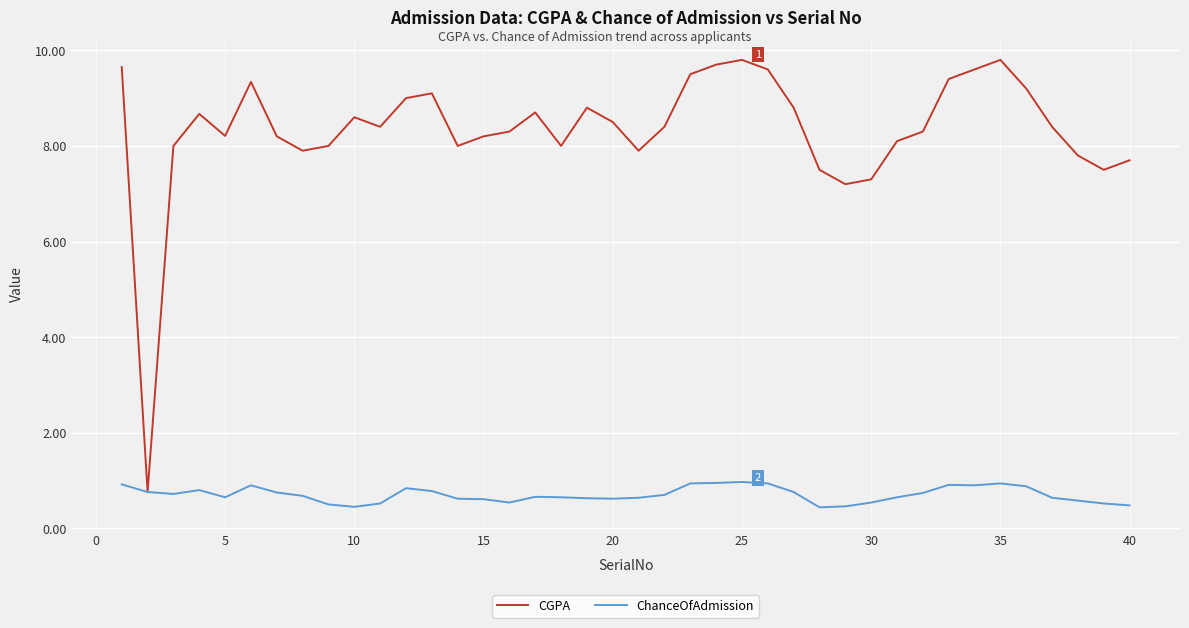

Rank the series by their maximum value, from lowest to highest.

ChanceOfAdmission, CGPA